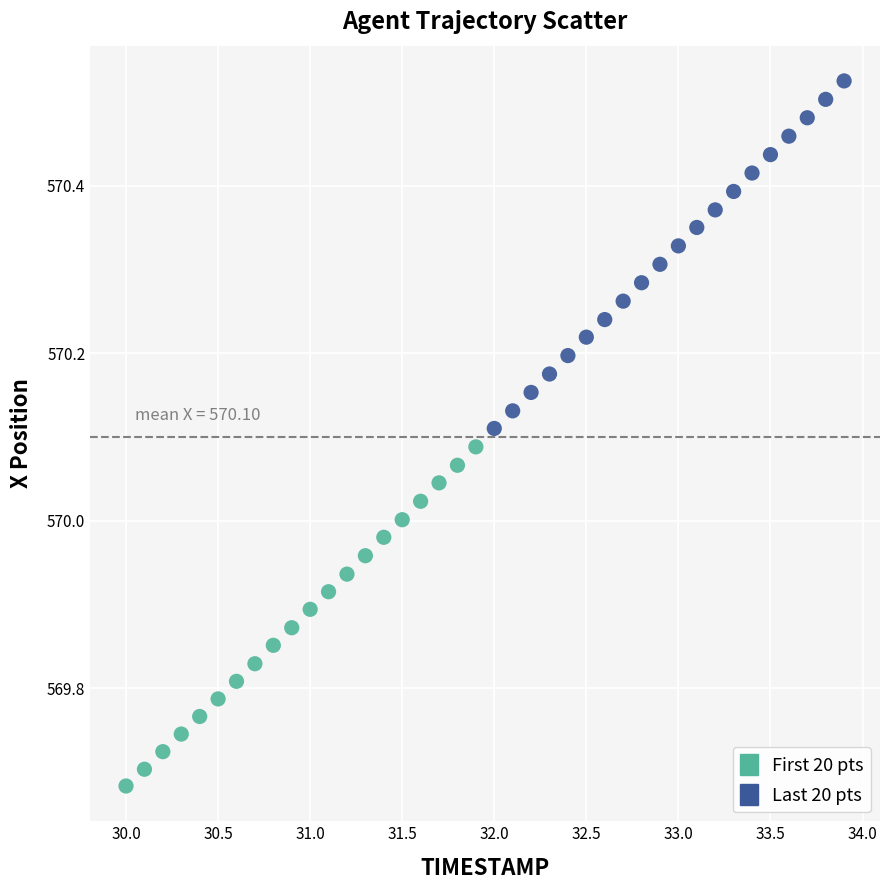

Which series contains the lowest Y value?

First 20 pts